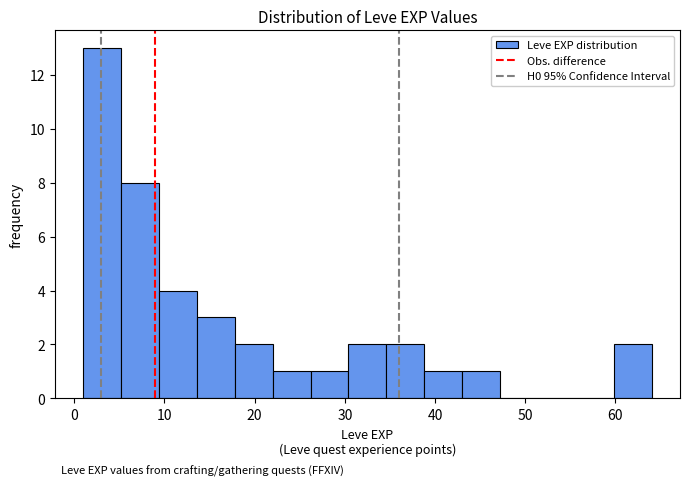

Reading left to right, transcribe this chart: for each bar, give the range it covers on the x-axis and its height. Neither the bar edges nor the heights are printed on the chart, so give them approximately, as read against the axes.

1.0 to 5.2: 13
5.2 to 9.4: 8
9.4 to 13.6: 4
13.6 to 17.8: 3
17.8 to 22.0: 2
22.0 to 26.2: 1
26.2 to 30.4: 1
30.4 to 34.6: 2
34.6 to 38.8: 2
38.8 to 43.0: 1
43.0 to 47.2: 1
47.2 to 51.4: 0
51.4 to 55.6: 0
55.6 to 59.8: 0
59.8 to 64.0: 2